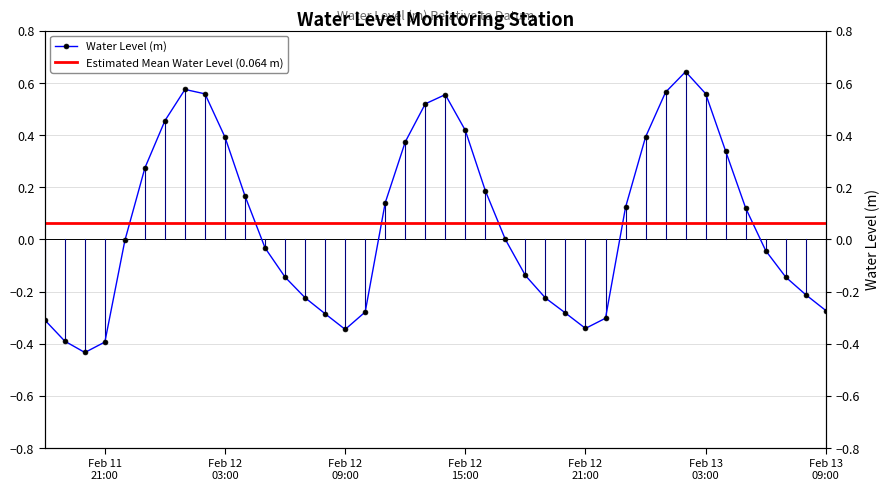

How many interior local peaks (higher than both neighbors) does the data have?

3